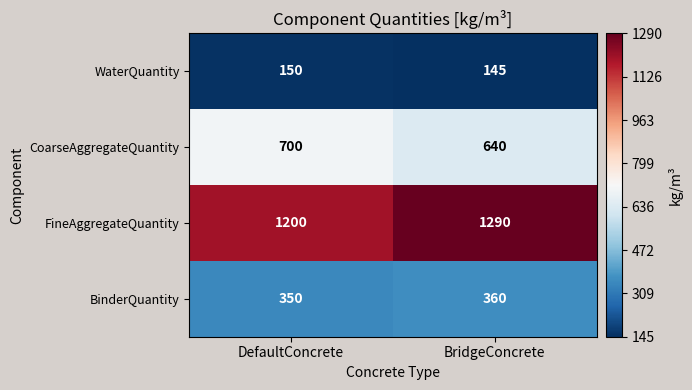

What is the difference between the maximum and minimum values in the BinderQuantity series?

10